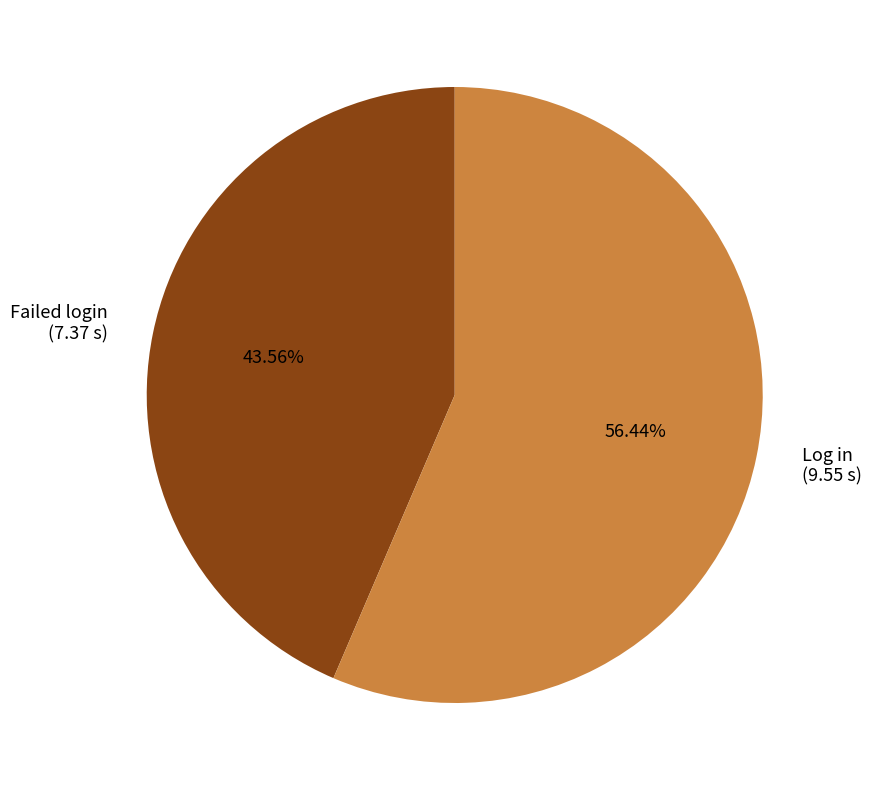

Which category has the smallest portion of the pie?

Failed login